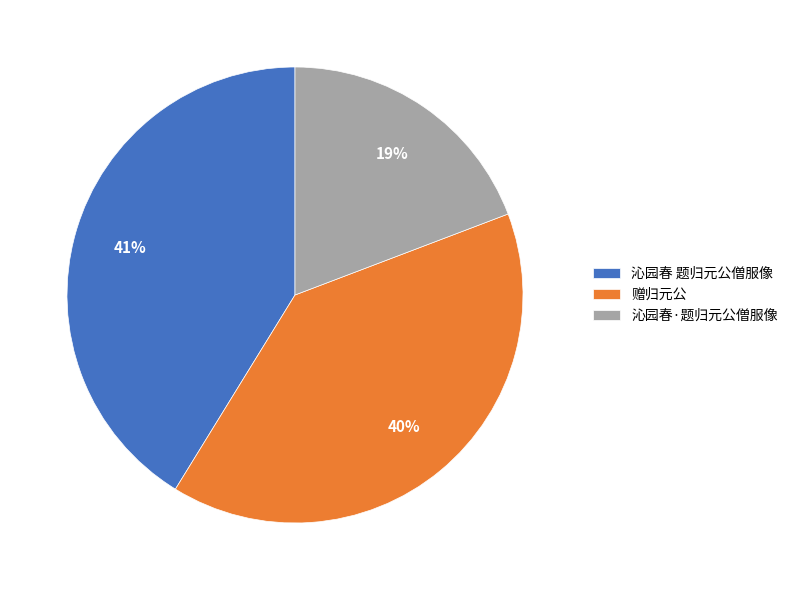

To the nearest percent, what is the combined percentage of 沁园春·题归元公僧服像 and 赠归元公?

59%